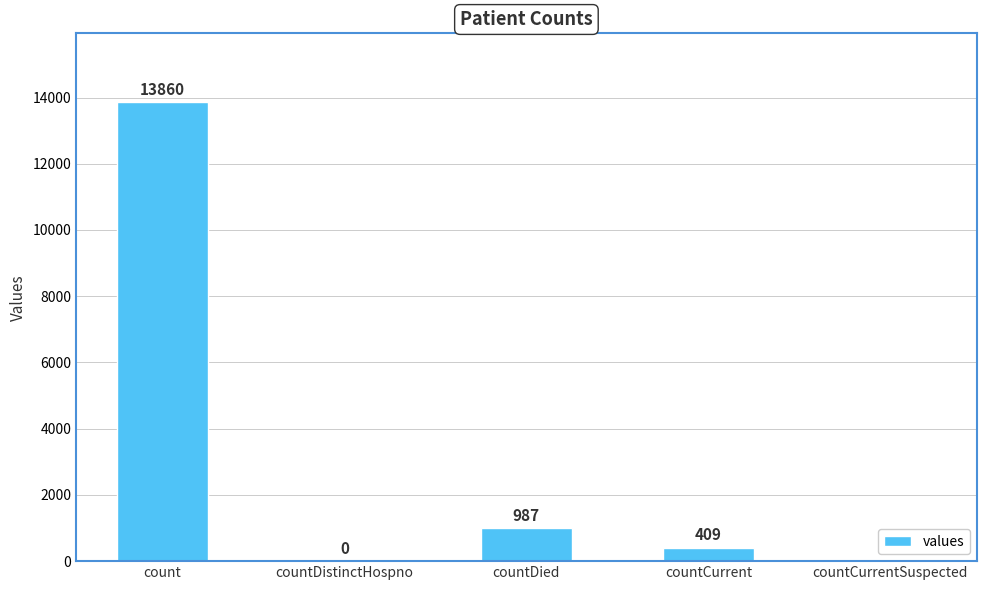

Is it true that the value at countCurrent is 409?

True